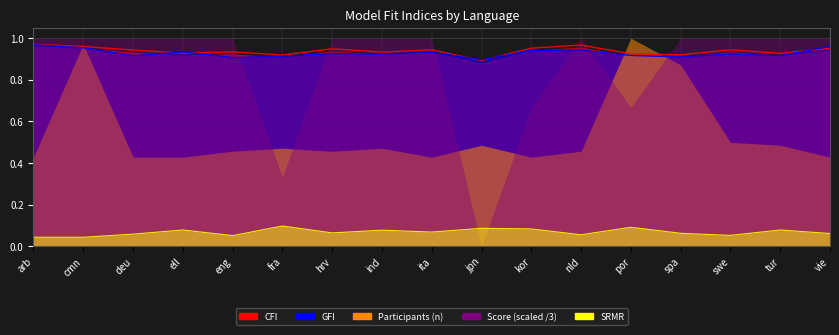

Which has a higher value, ita or arb?

arb